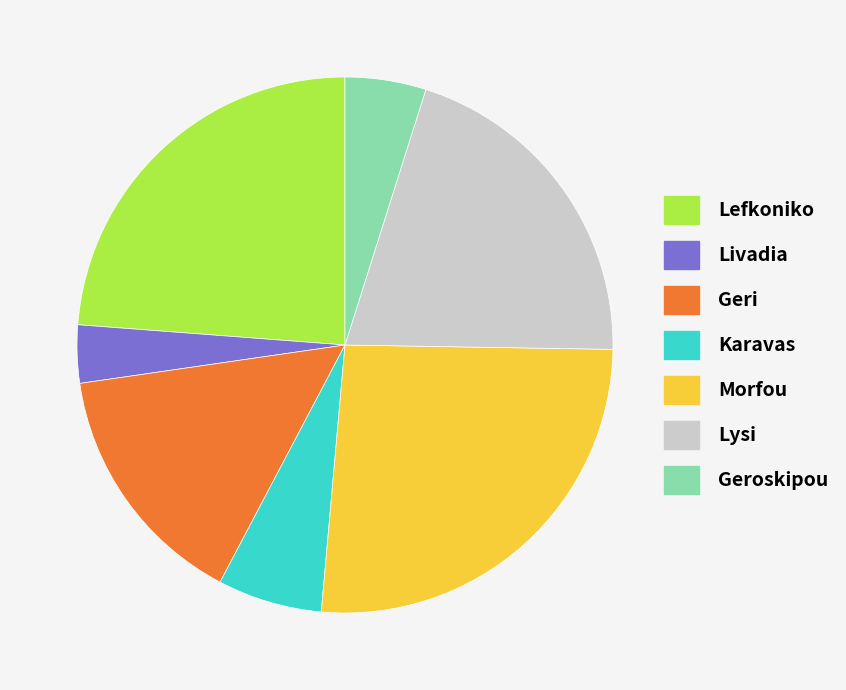

Approximately how many times larger is the value at Lysi compared to Livadia?

5.8